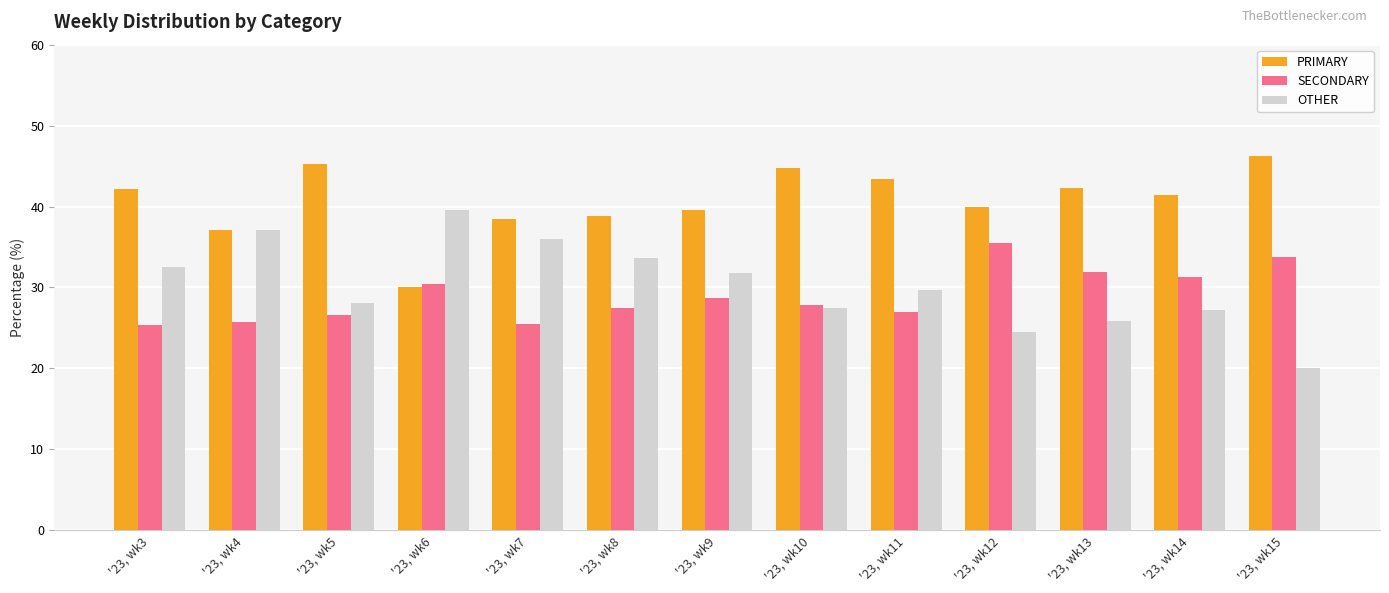

What value does the OTHER series have at '23, wk11?

29.7